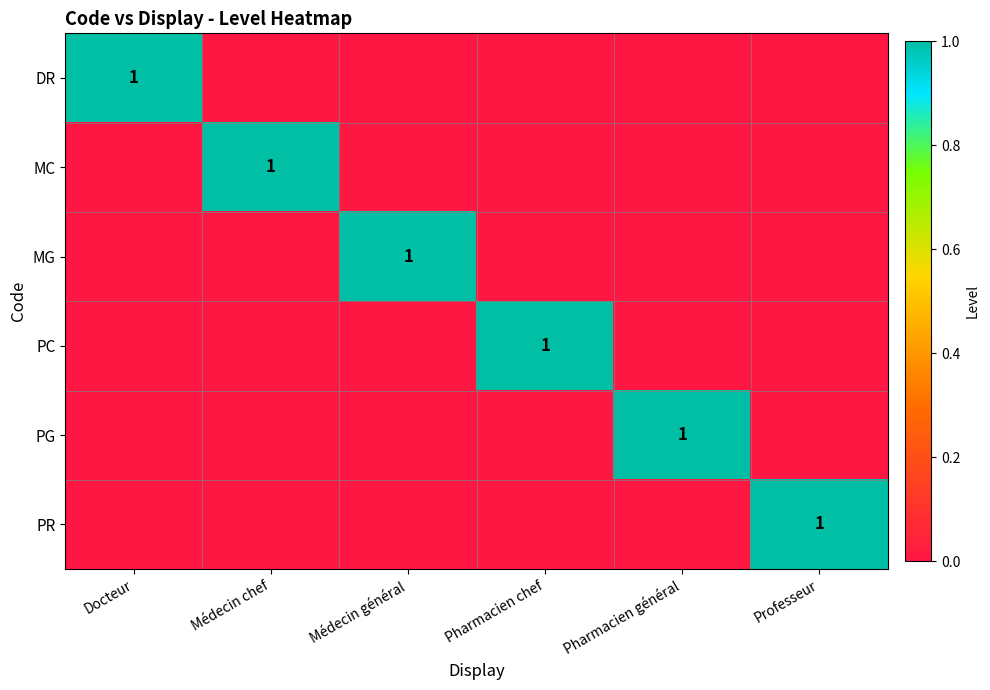

Is it true that PR equals 1 at Professeur?

True